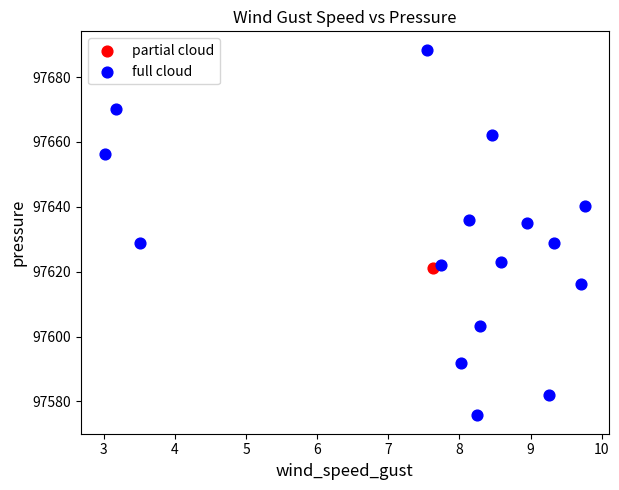

What are all the series names shown in the legend?

partial cloud, full cloud